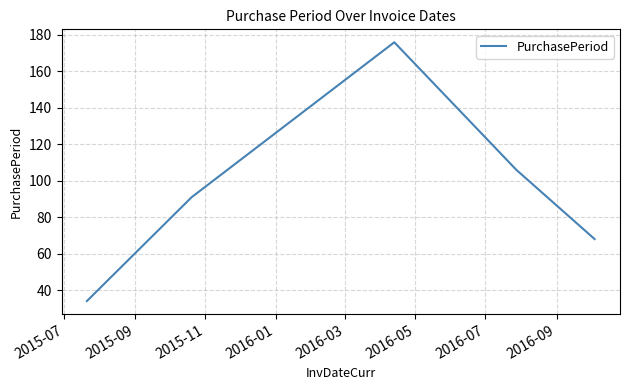

How many interior local peaks (higher than both neighbors) does the data have?

1